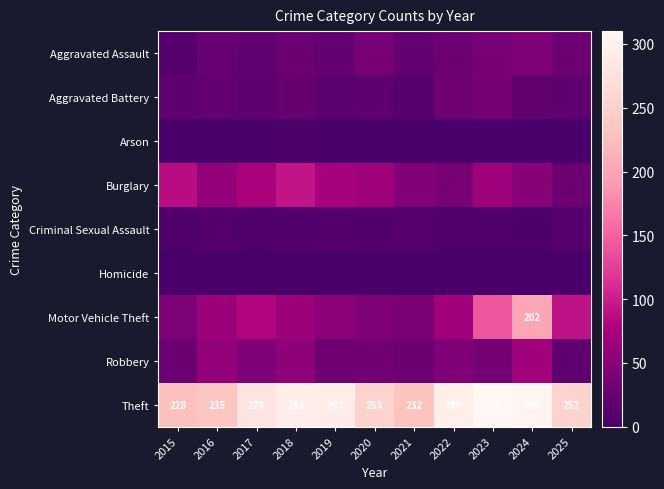

What is the highest value of the Theft series?

310